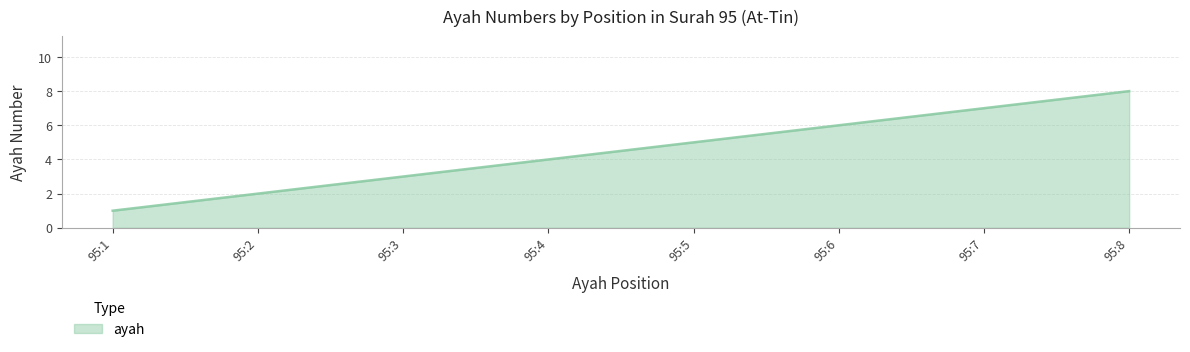

At which category does the chart reach its minimum across all series?

95:1